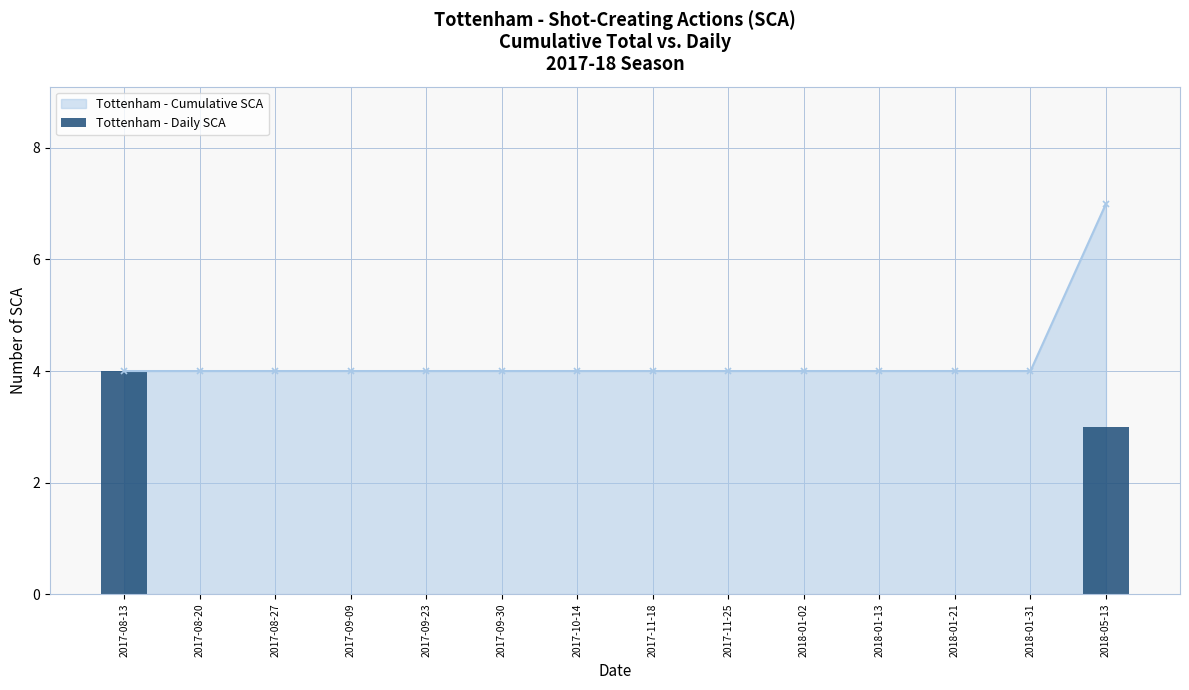

The value at 2017-11-18 is 0. True or false?

True